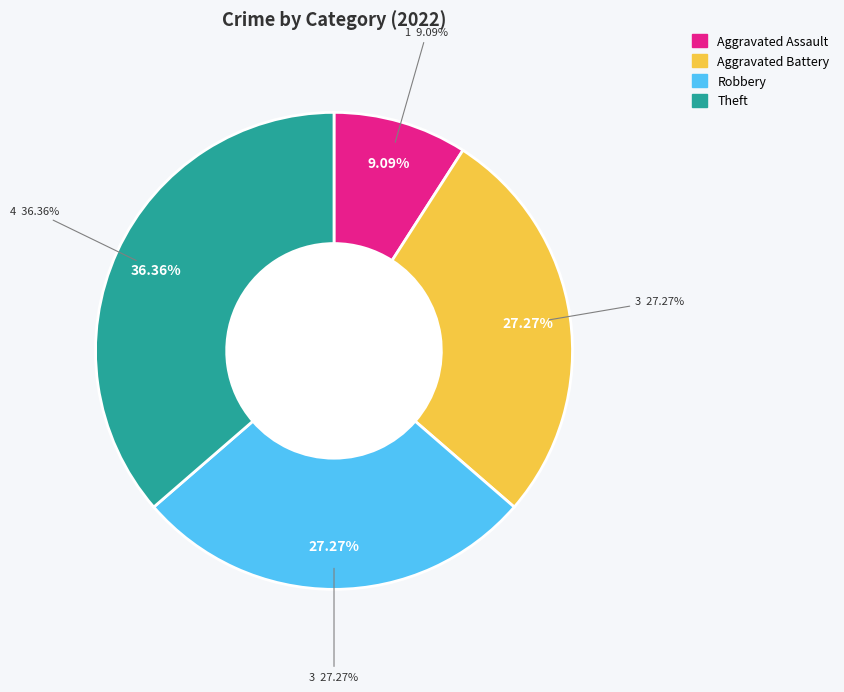

How many slices are in this pie chart?

4